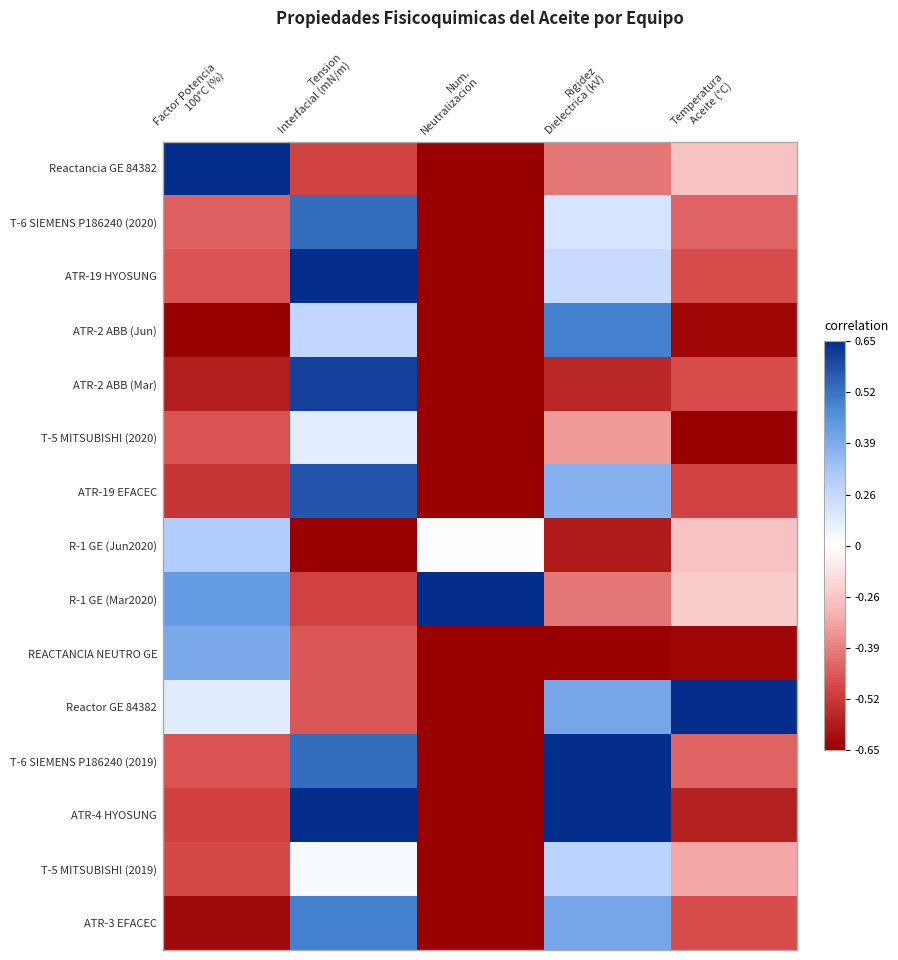

What is the spread (max minus min) of values at Factor Potencia
100°C (%)?

2.0